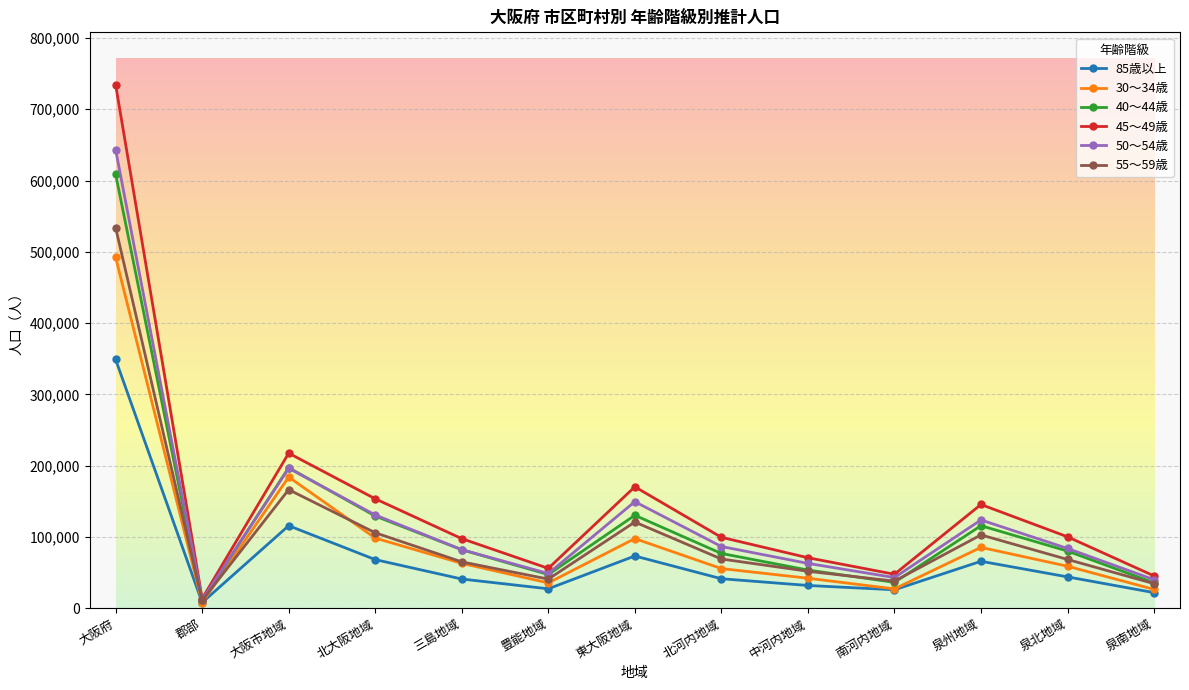

Which series has the widest spread of values?

45～49歳